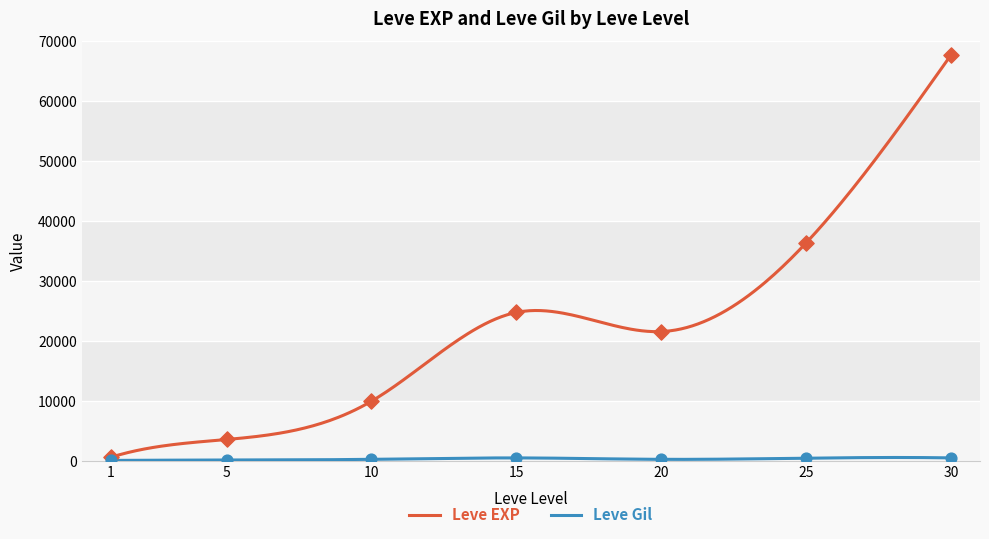

At how many categories does at least one series exceed 44796?

1